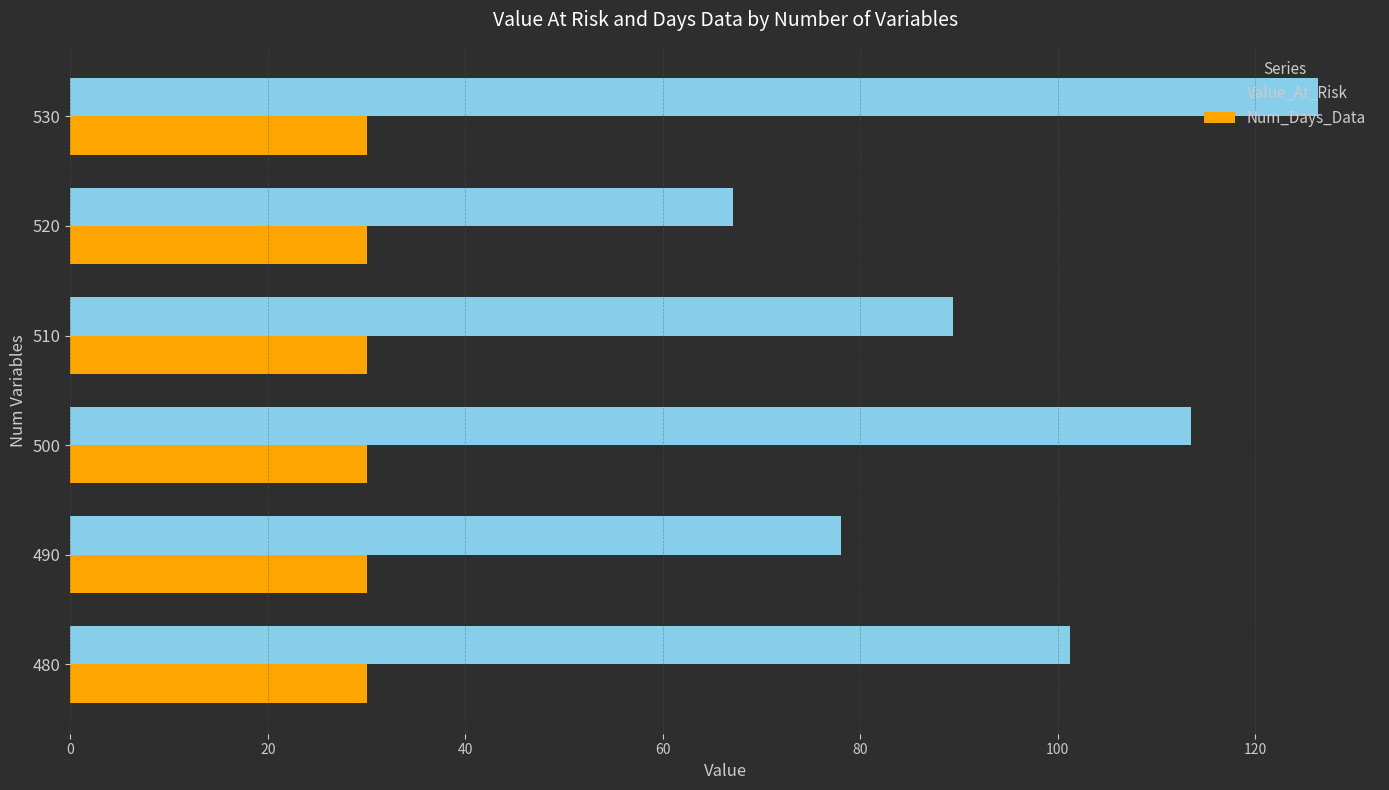

List the series in order of their overall mean, lowest first.

Num_Days_Data, Value_At_Risk